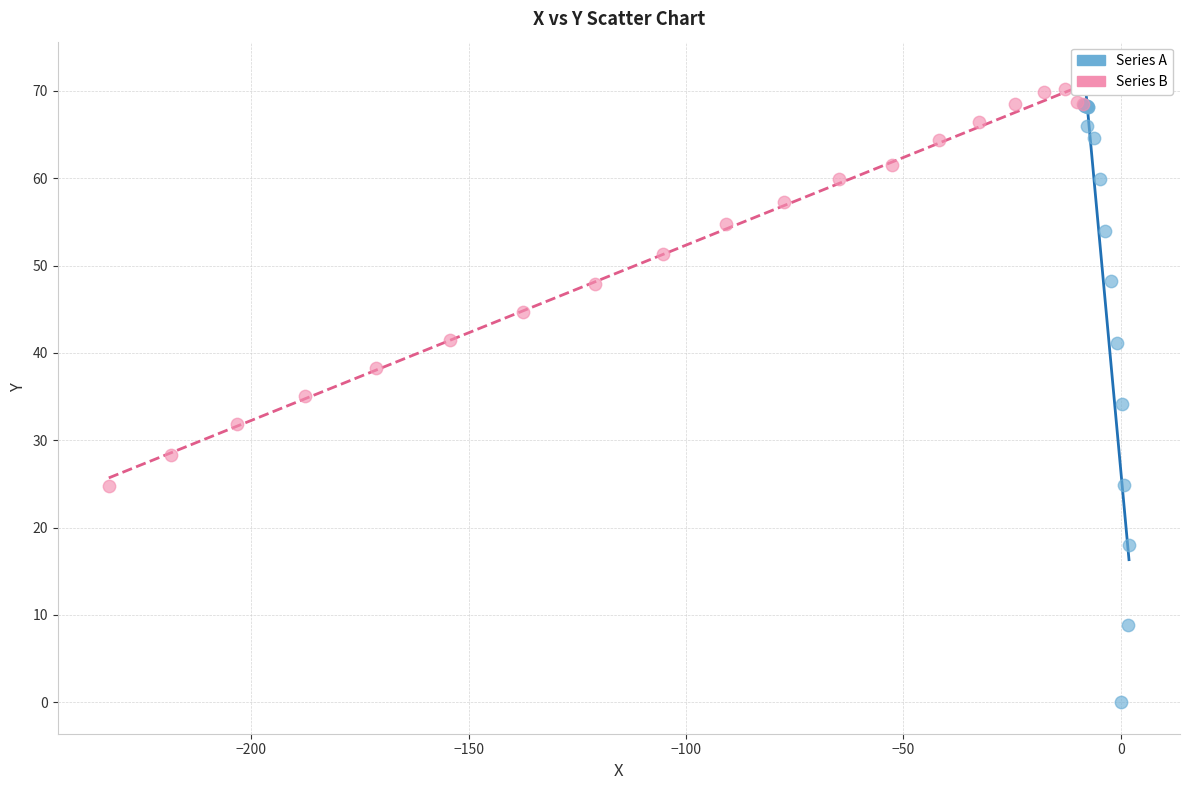

Which series contains the lowest Y value?

Series A